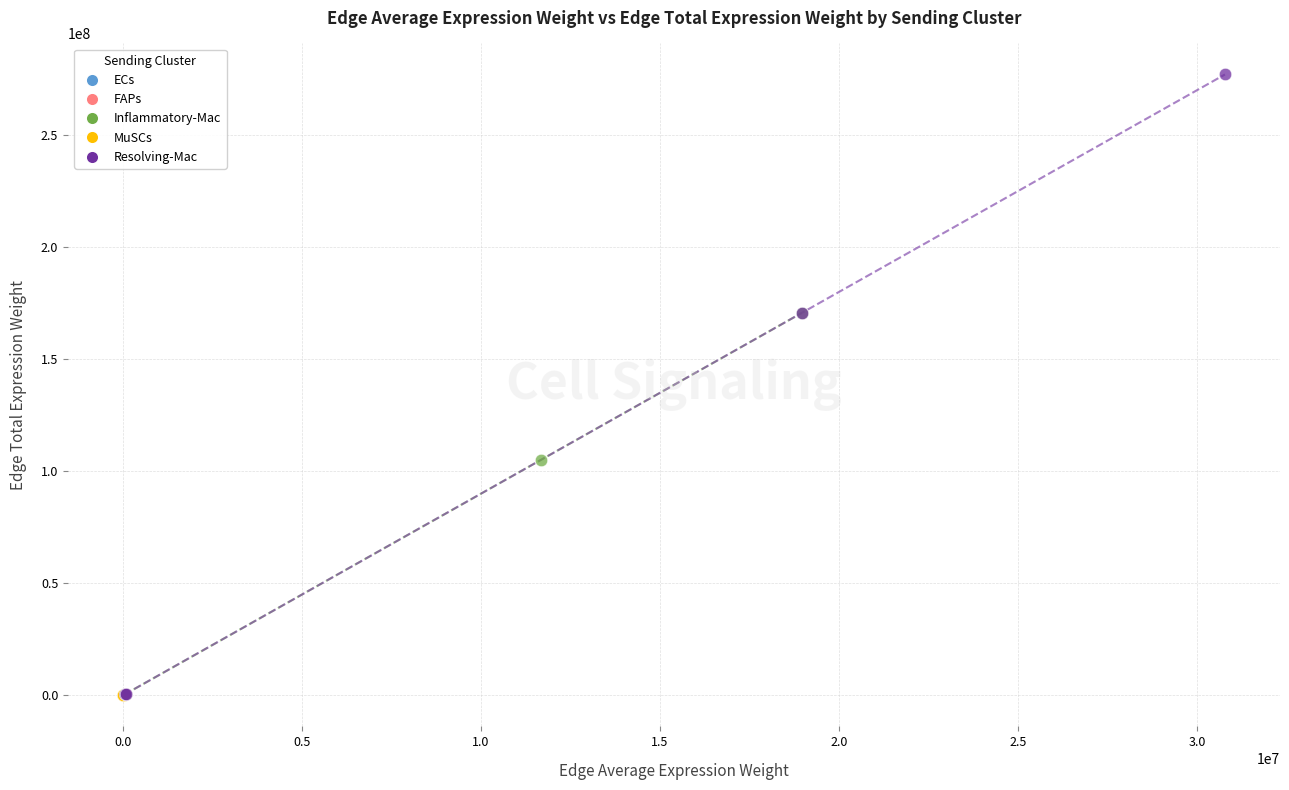

Which series has the largest Y range (max minus min)?

Resolving-Mac